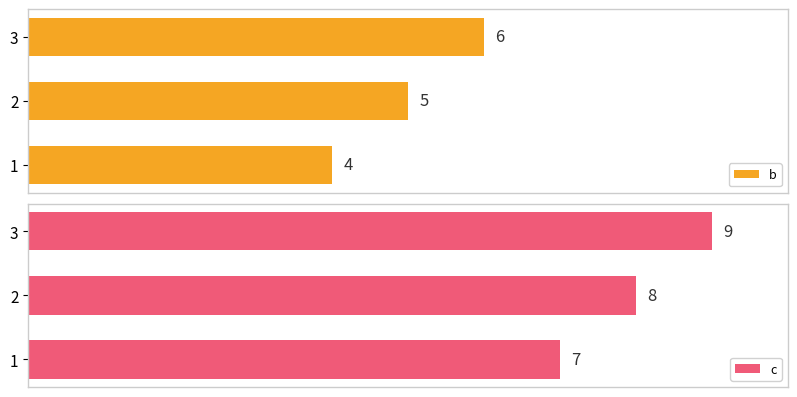

Rank the categories by c value from lowest to highest.

1, 2, 3